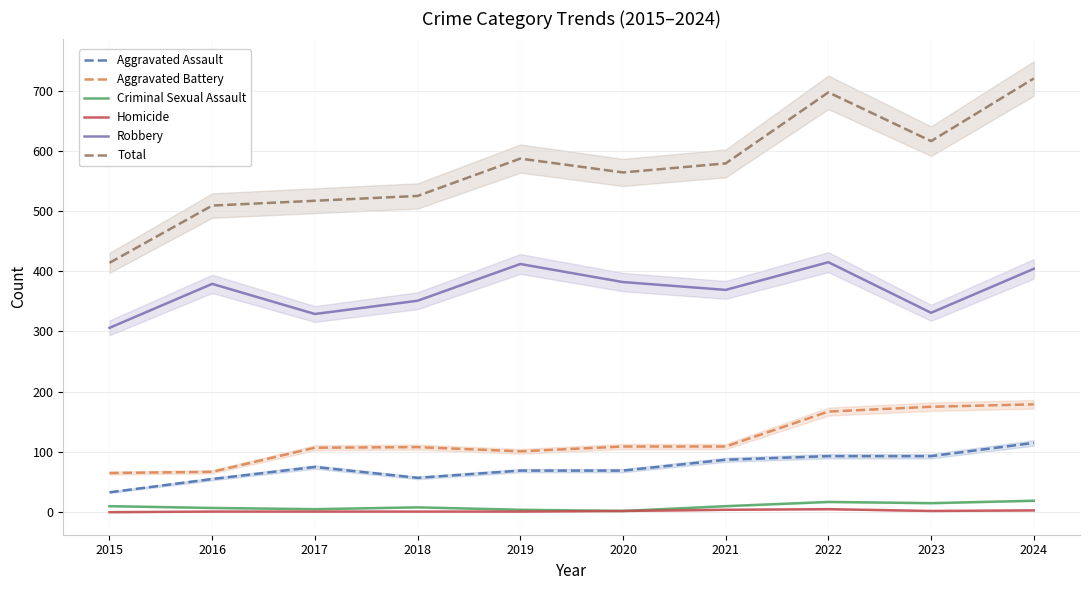

What is the spread (max minus min) of values at 2016?

508